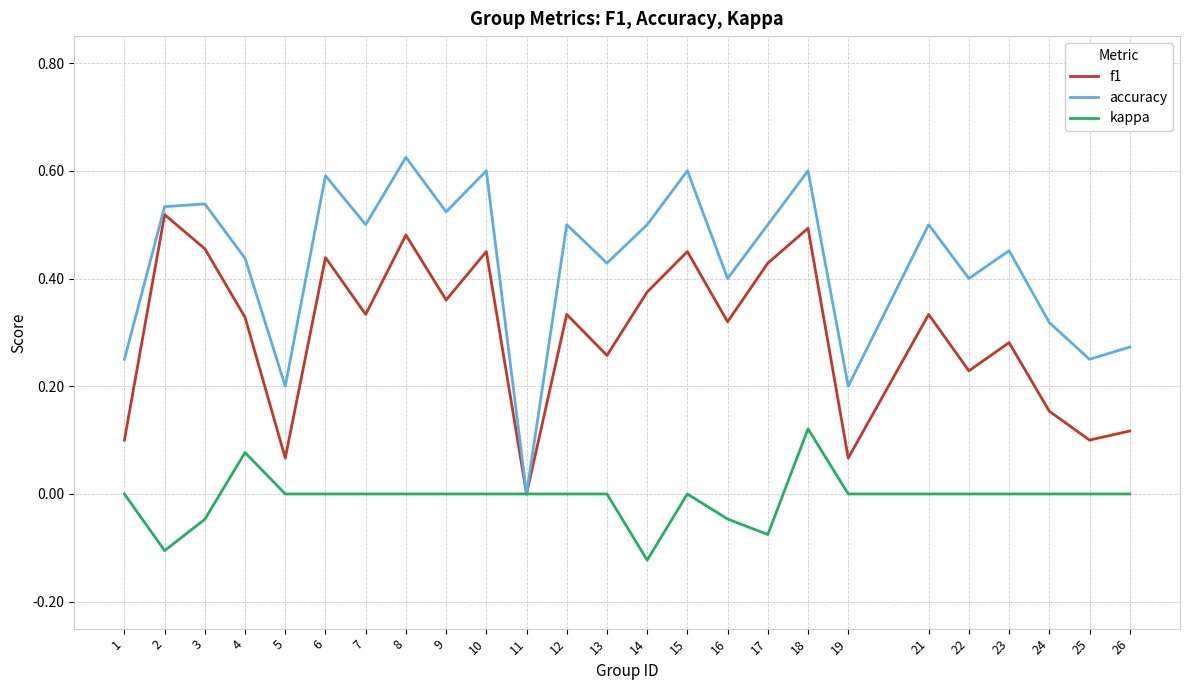

Where is the first local minimum for f1?

5